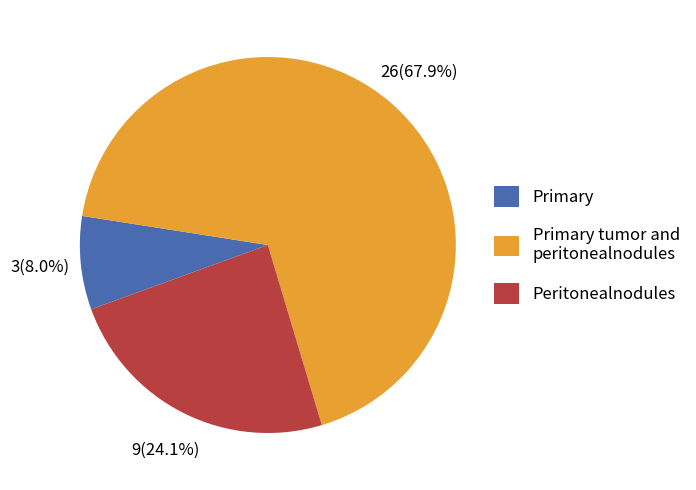

Count the number of slices in the pie.

3